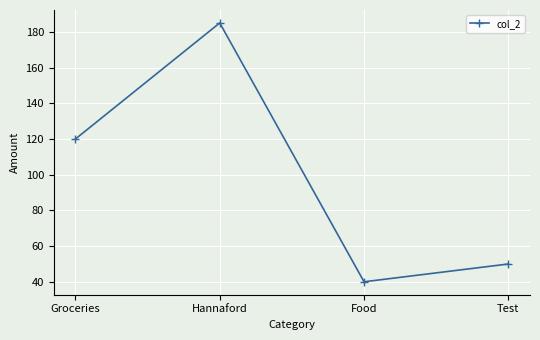

How many series are shown in this chart?

1